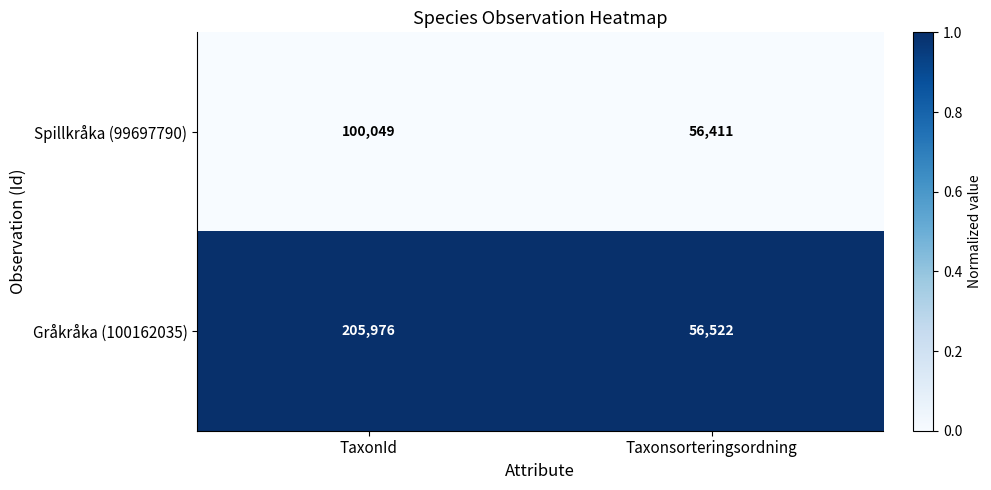

What is the sum of all Gråkråka (100162035) values?

262498